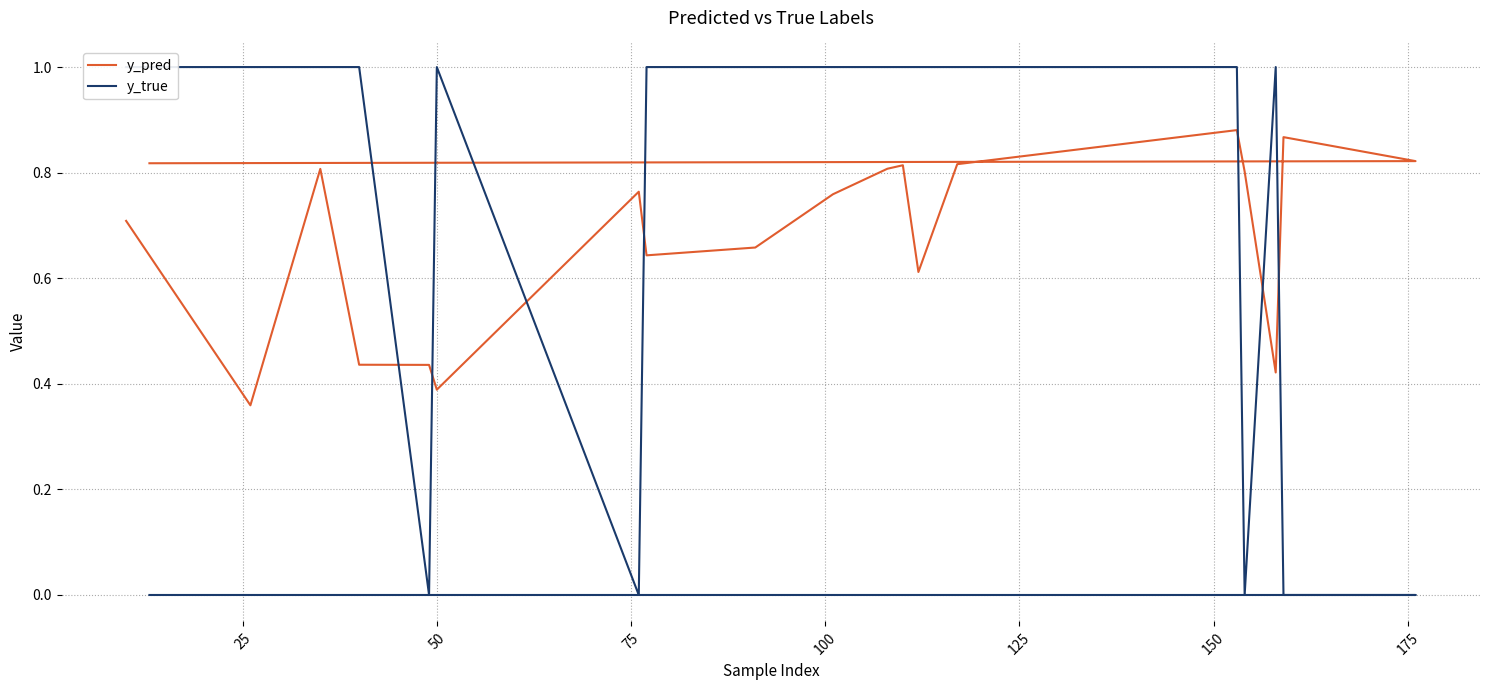

True or false: y_true has more than 1 points higher than both neighbors.

True